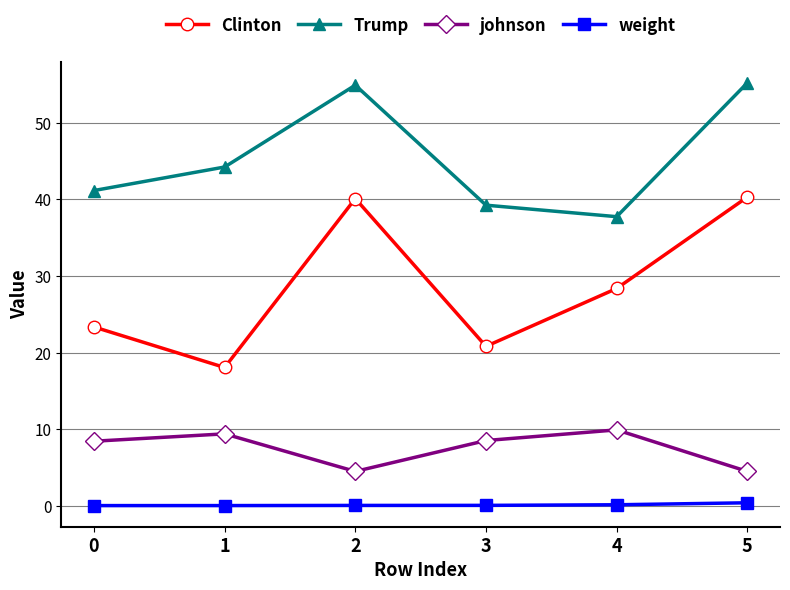

In Trump, how many points are lower than both neighbors (excluding endpoints)?

1